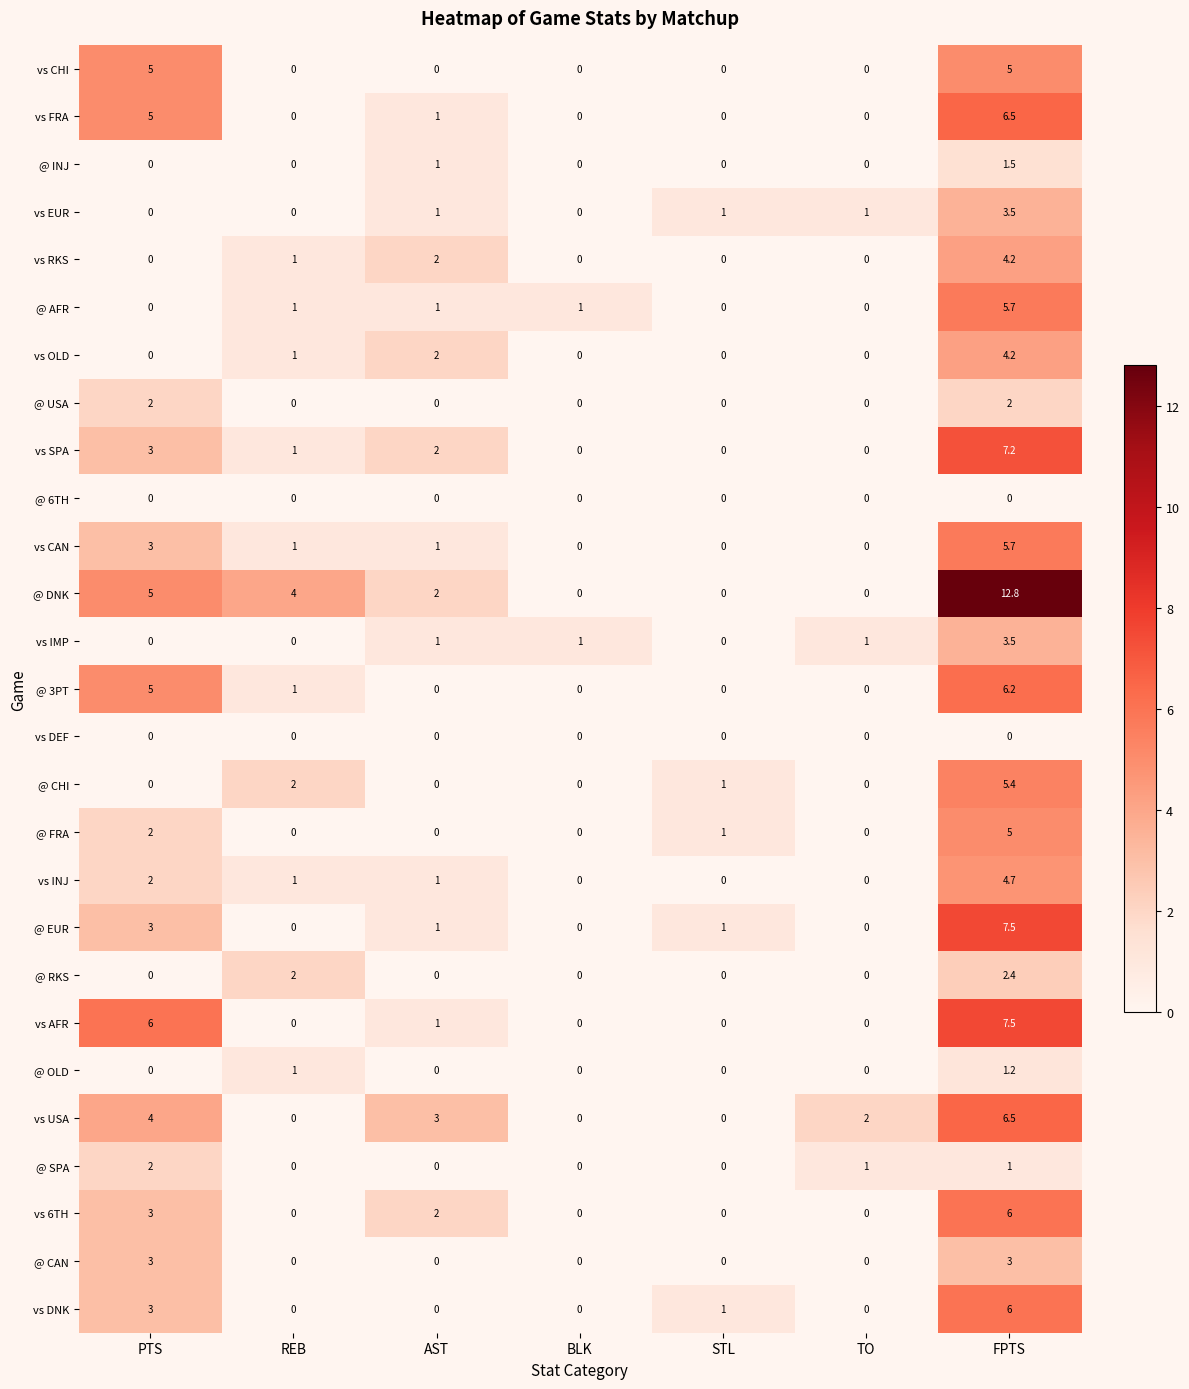

True or false: @ 3PT has a value of -3.7 at STL.

False